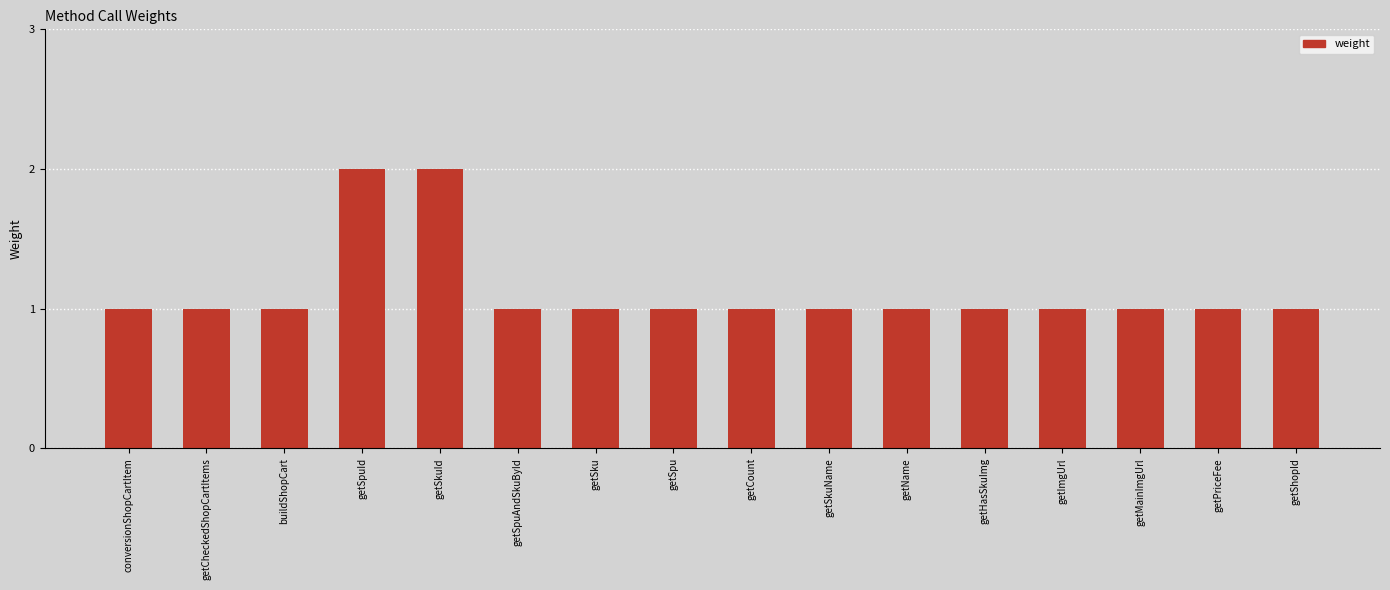

The chart shows a value of 0 at getSpu. True or false?

False